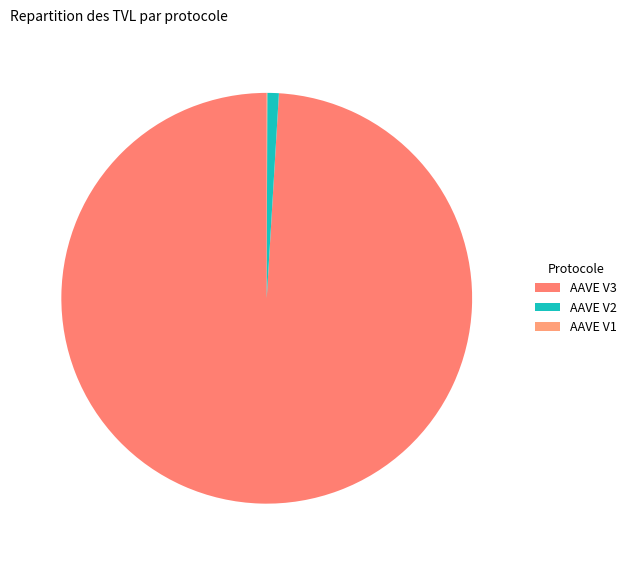

Is there a majority slice in this chart?

Yes